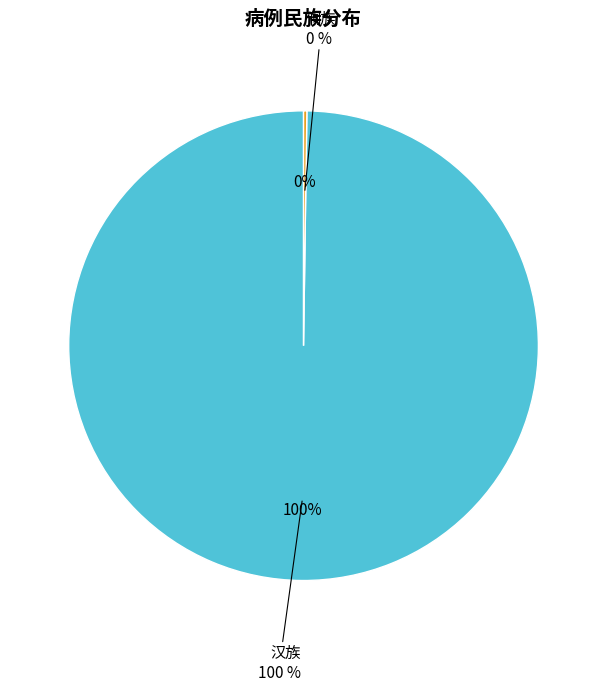

How much of the chart is everything except 汉族?

0.2%